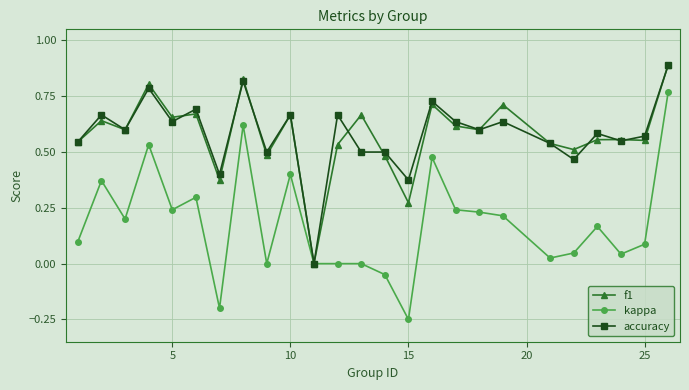

True or false: accuracy has more than 1 interior local peaks.

True